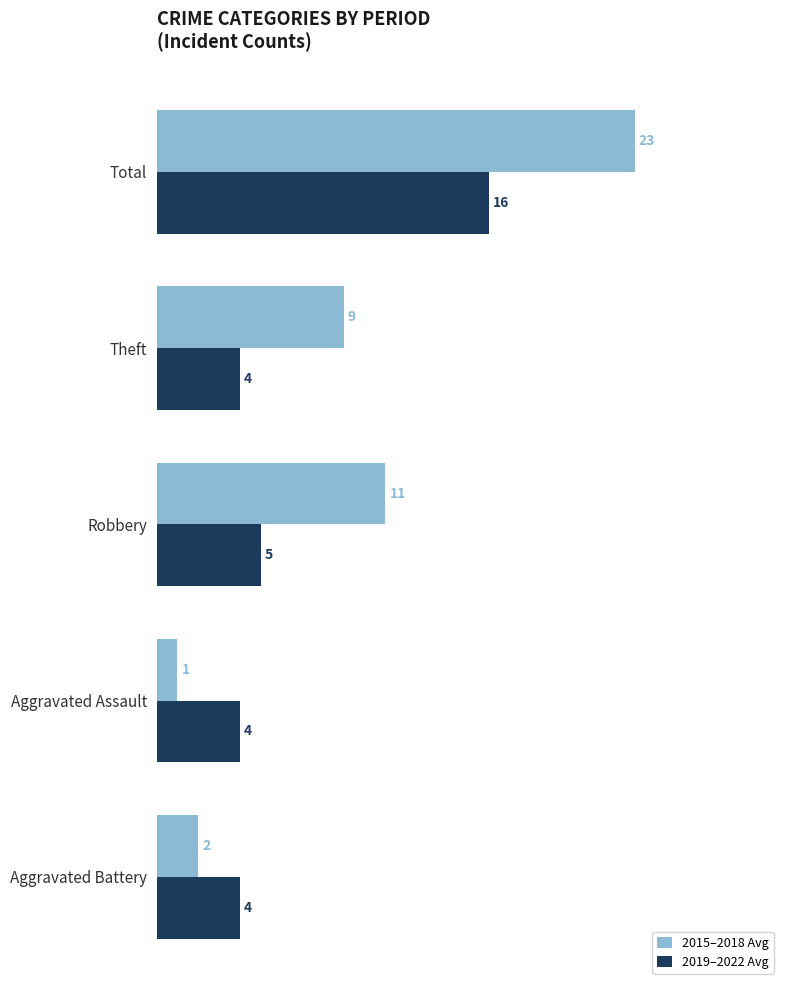

What is the total value across all series at Aggravated Assault?

5